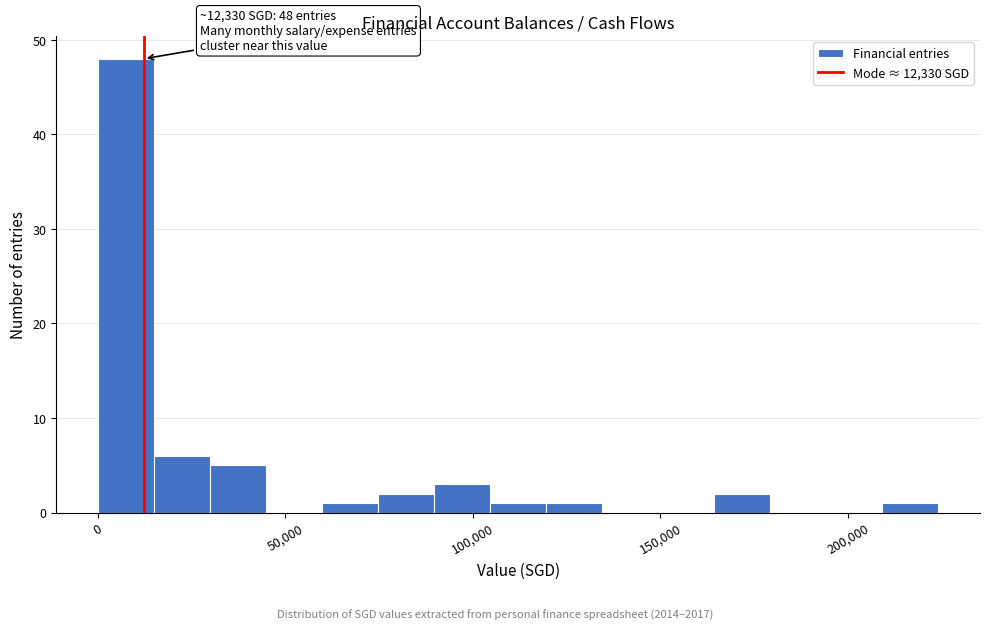

Around what value on the x-axis is the tallest bar? Give the approximate position of its centre, as read against the axis.

10000